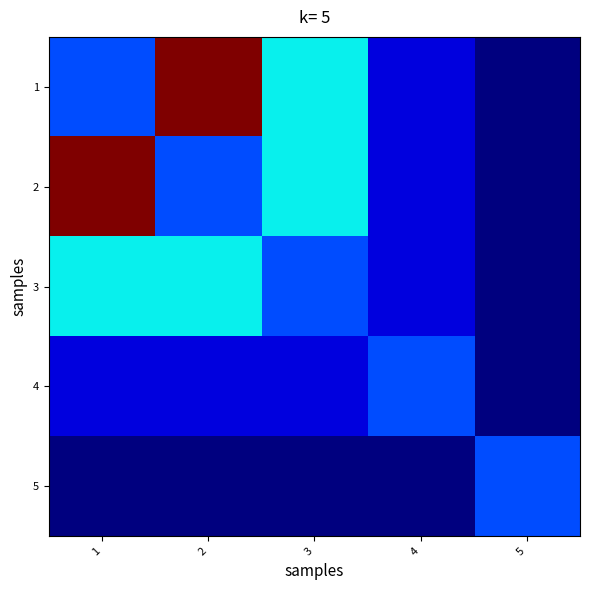

How many data points does each series have?

5